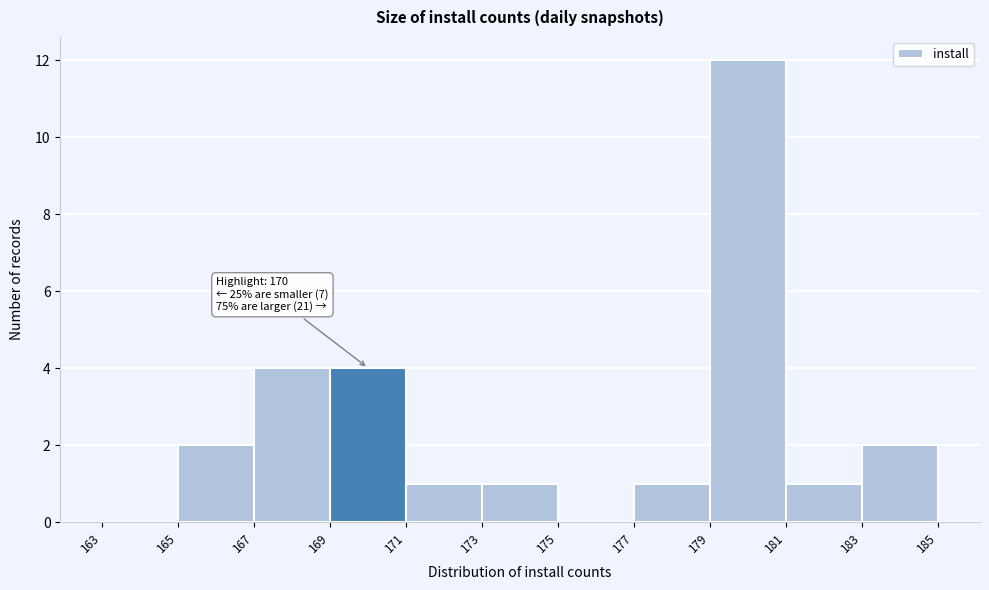

Which range on the x-axis has the tallest bar?

179 to 181